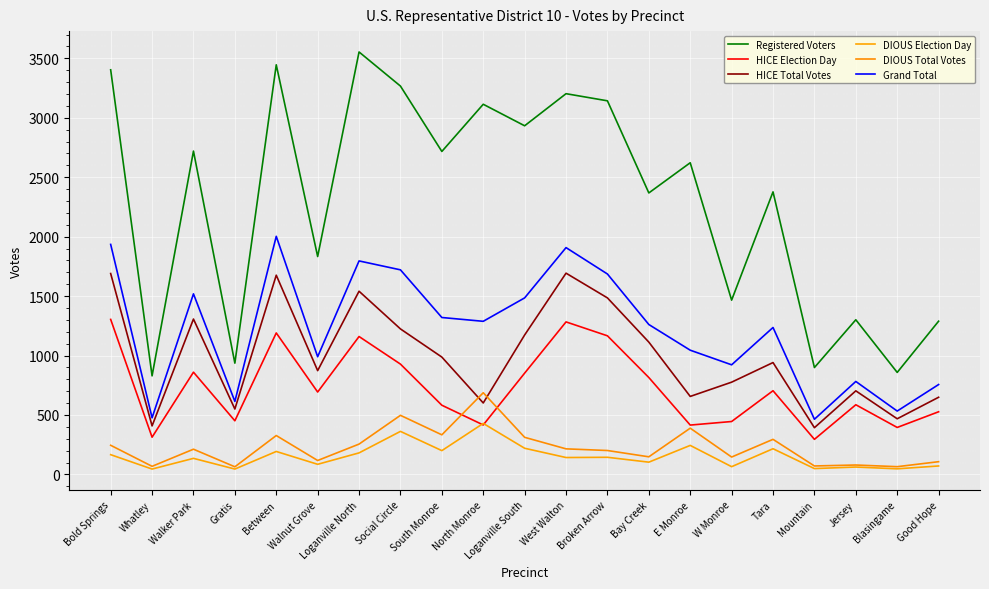

List the series in order of their peak value, lowest first.

DIOUS Election Day, DIOUS Total Votes, HICE Election Day, HICE Total Votes, Grand Total, Registered Voters